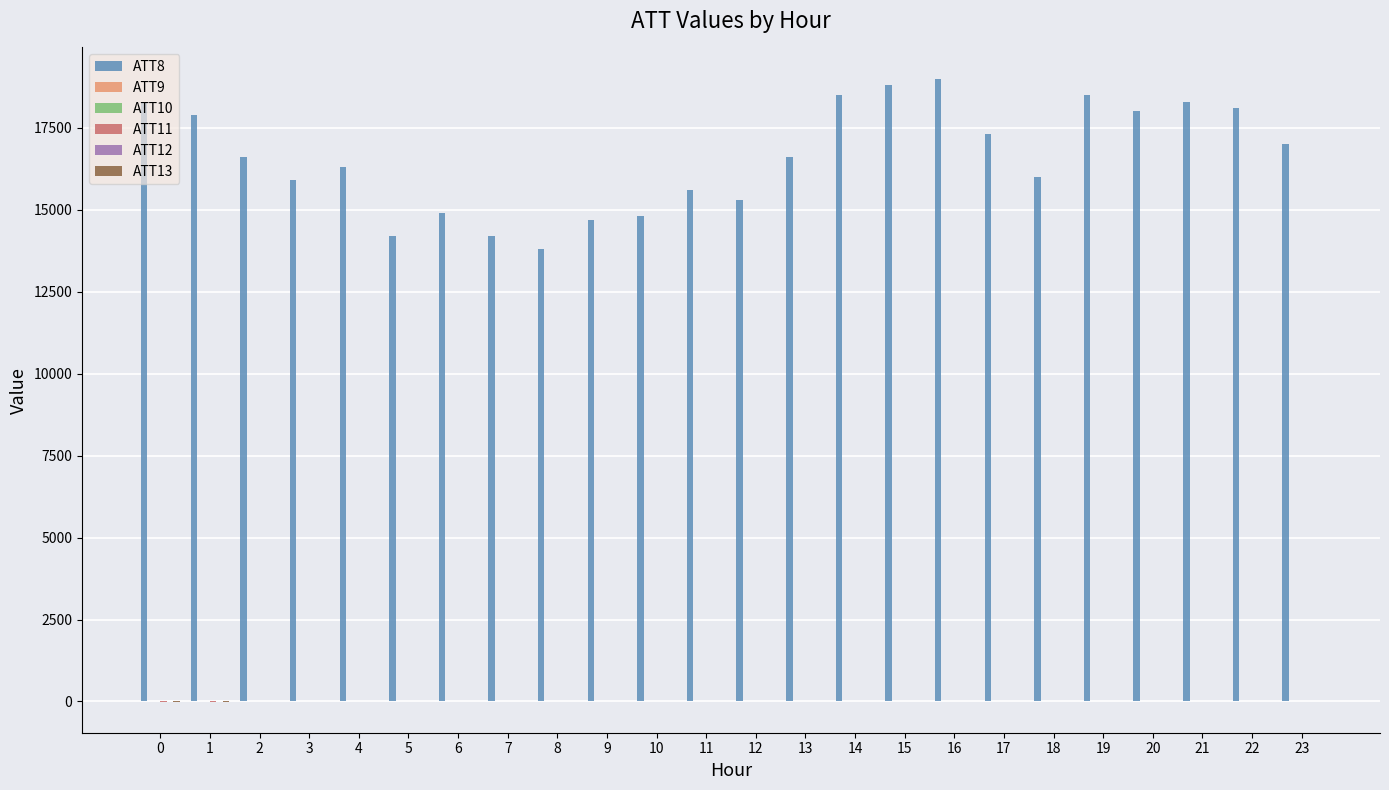

How many distinct data groups are displayed?

6